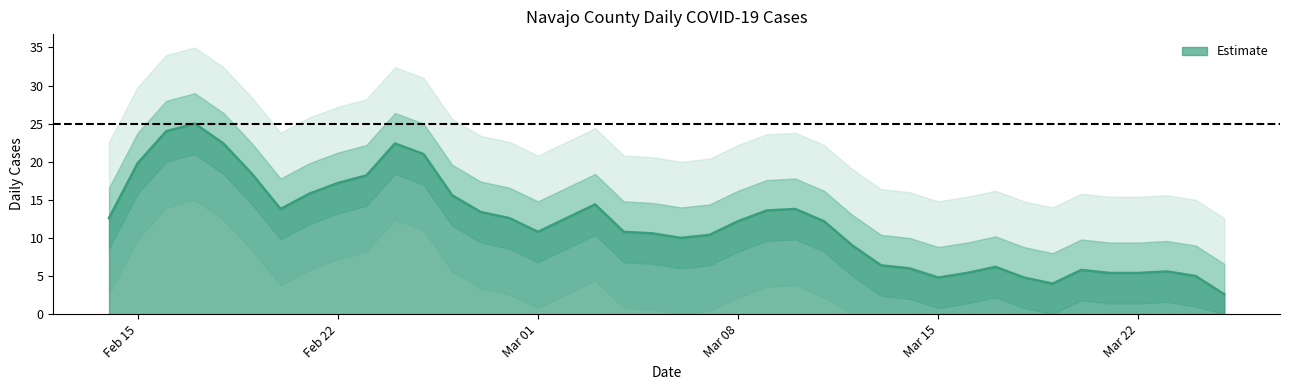

Does the chart display data point markers on the line(s)?

No